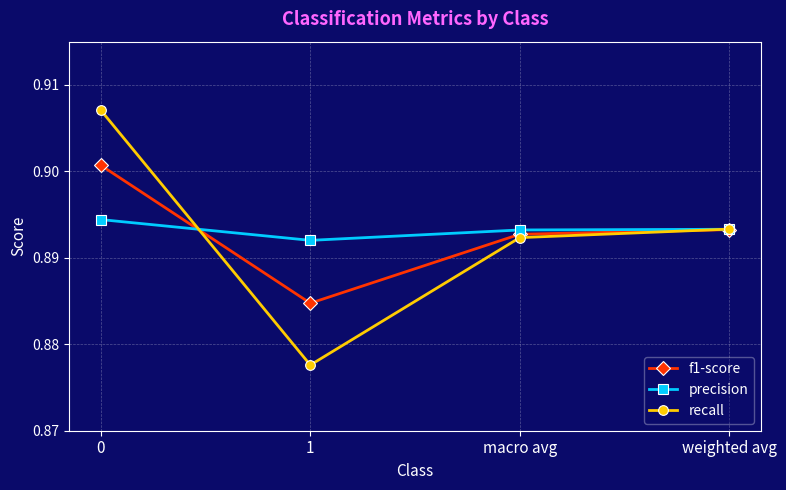

What is the total value across all series at 0?

2.7